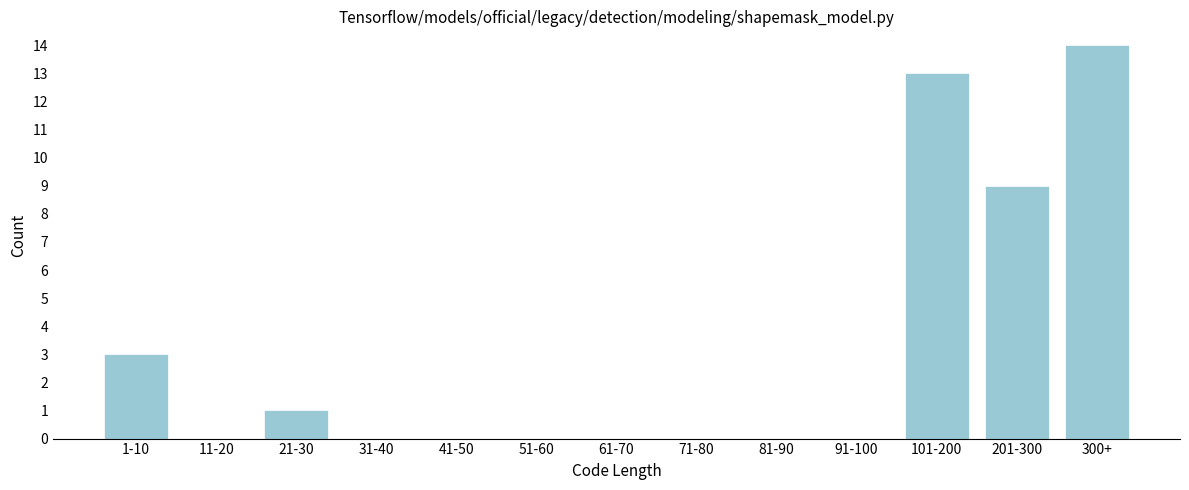

Reading right to left, list all the values displayed in this chart.

300+=14	201-300=9	101-200=13	91-100=0	81-90=0	71-80=0	61-70=0	51-60=0	41-50=0	31-40=0	21-30=1	11-20=0	1-10=3